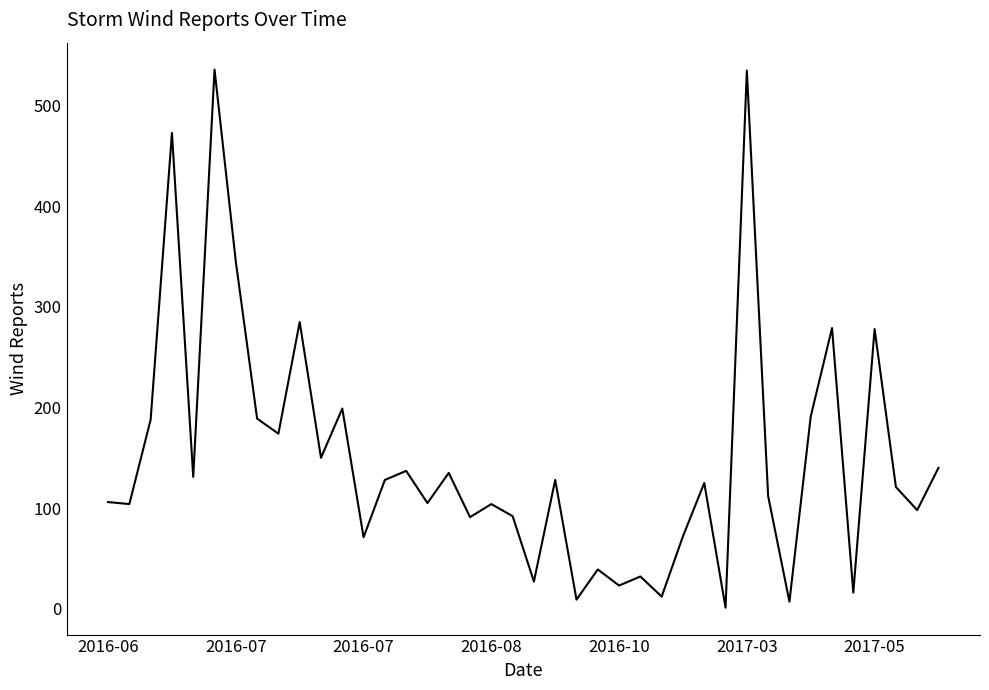

What is the greatest value displayed?

536